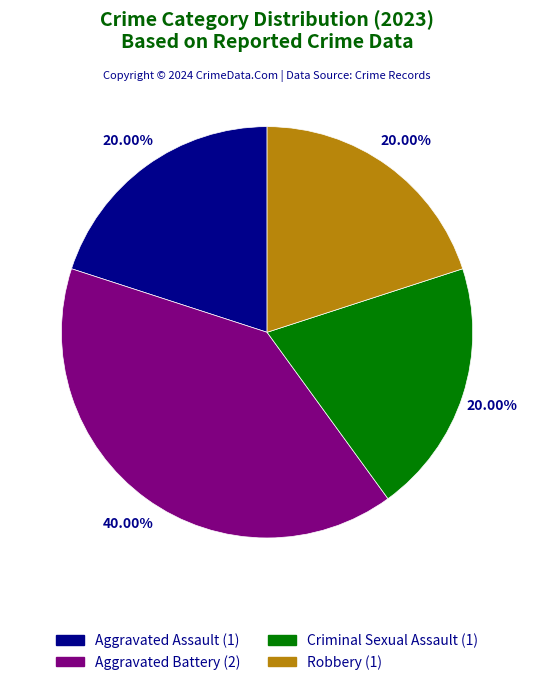

To the nearest percent, what is the combined percentage of Criminal Sexual Assault and Aggravated Battery?

60%